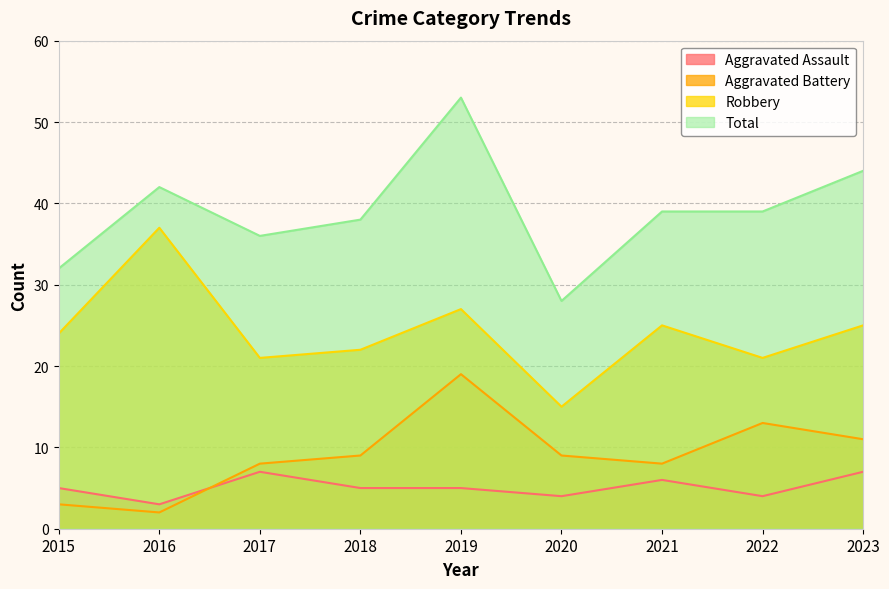

What is the maximum value for Robbery?

37